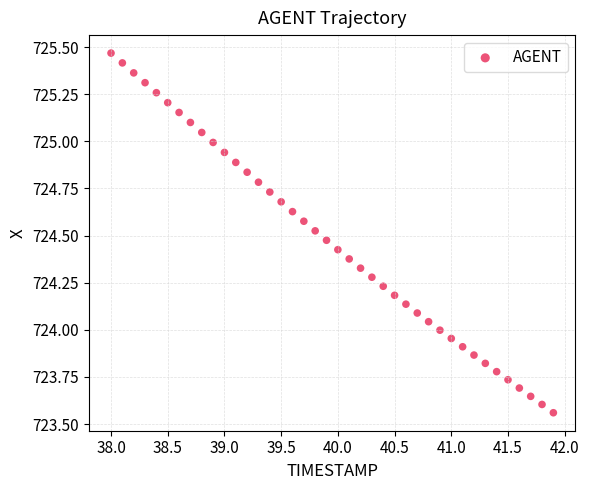

What is the range of X values (max minus min)?

3.9